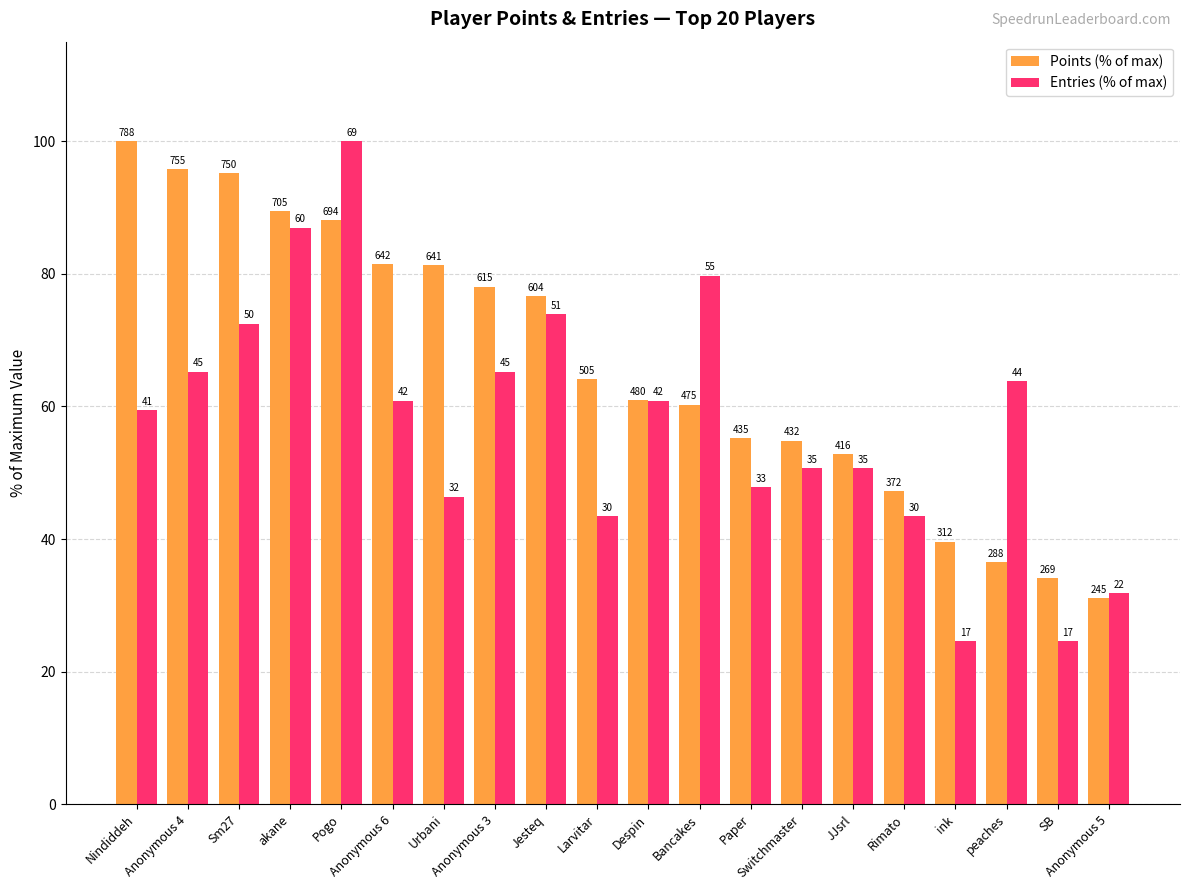

What is the average value of the Entries (% of max) series?

57.6